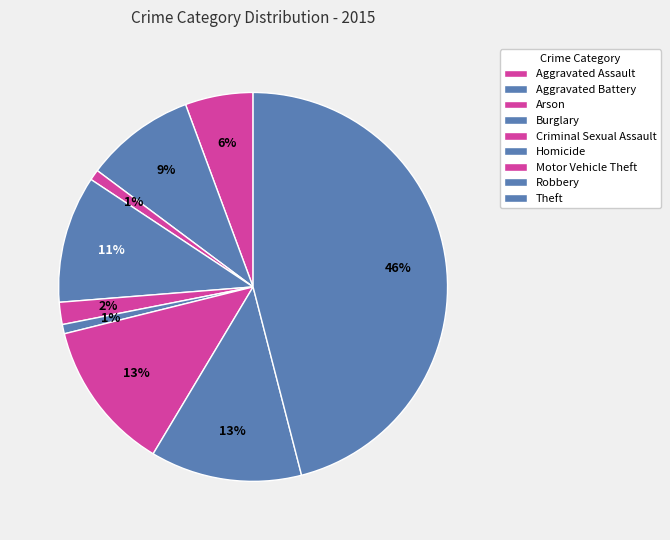

How many segments does this pie chart have?

9